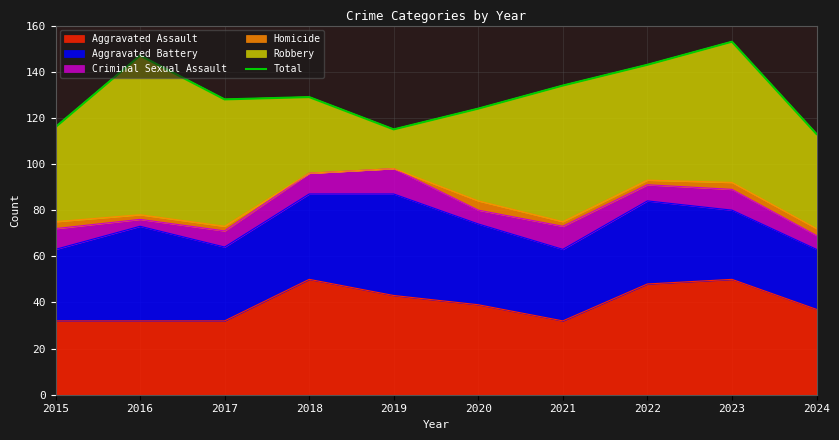

What is the value of the 4th point from the left?

129